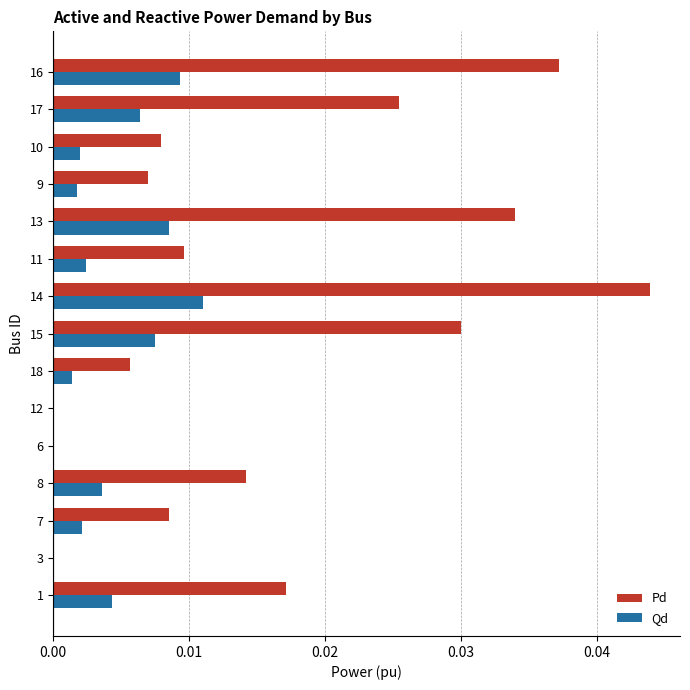

Between 18 and 11, which series saw the biggest shift?

Pd